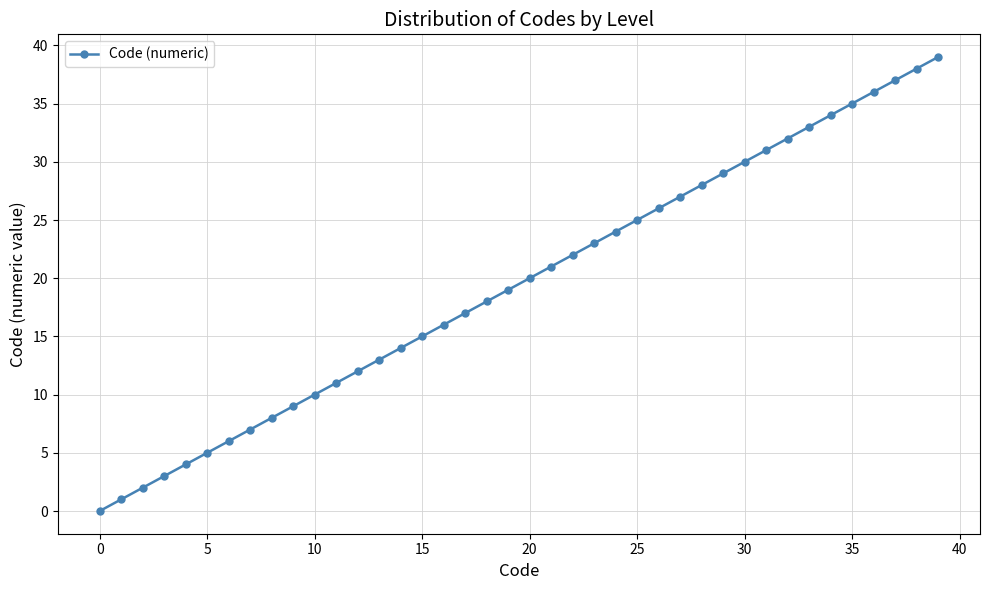

What is the difference between the second highest and minimum values?

38